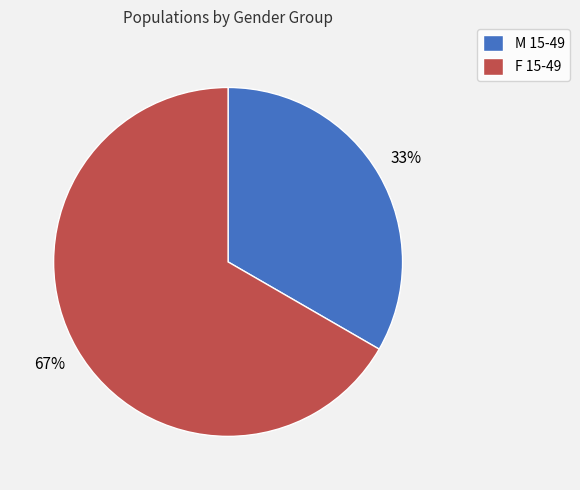

True or false: M 15-49 accounts for 28% of the total.

False